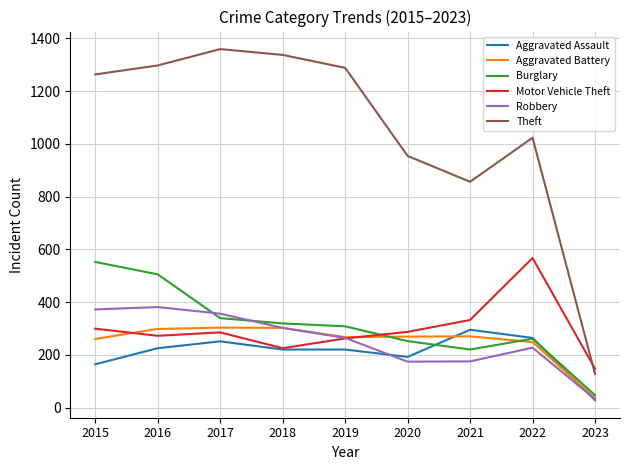

At which category does Theft reach its first local peak?

2017